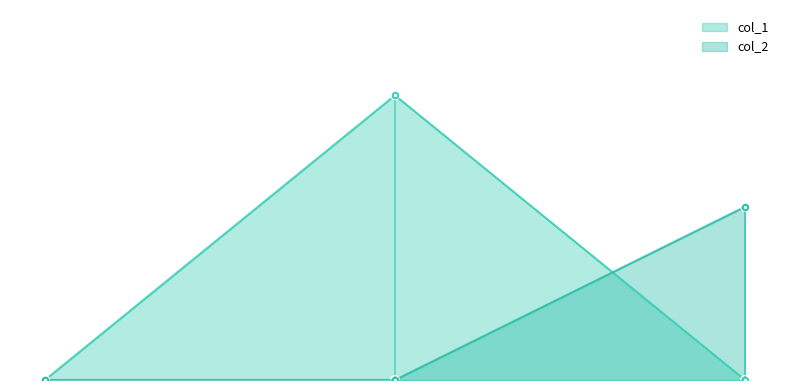

Which series contains the highest Y value?

col_1